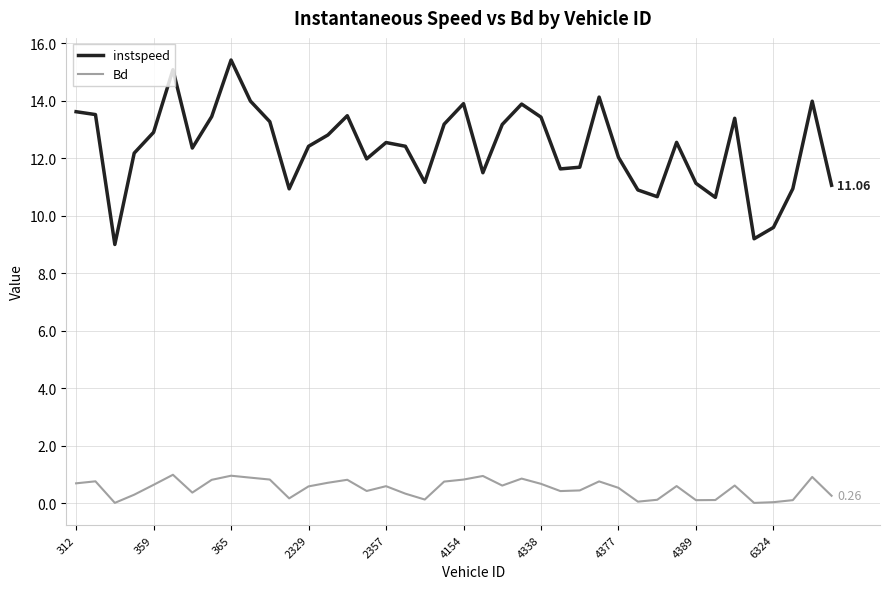

Which series has the widest spread of values?

instspeed